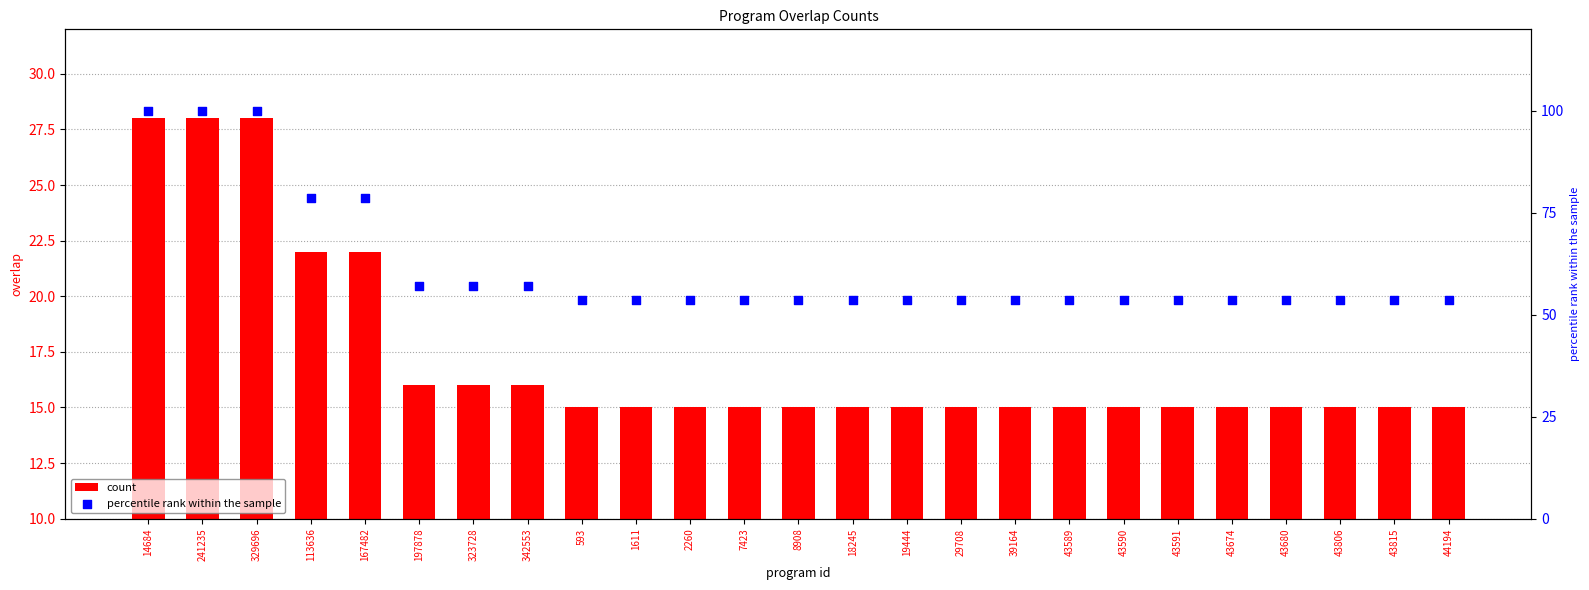

Is the value of count at 241235 greater than the value of percentile rank within the sample at 241235?

No